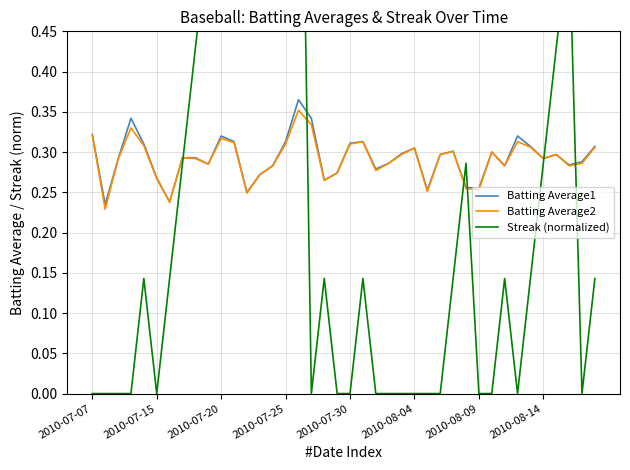

How many lines are shown in the chart?

3